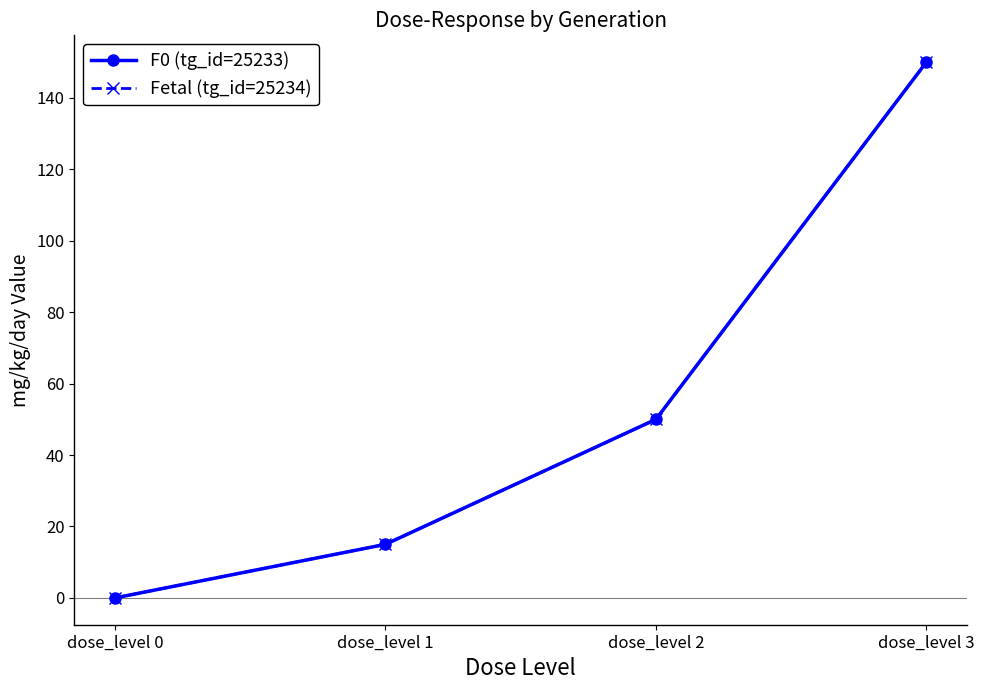

Reading left to right, list all the values displayed in this chart.

F0 (tg_id=25233): dose_level 0=0	dose_level 1=15	dose_level 2=50	dose_level 3=150
Fetal (tg_id=25234): dose_level 0=0	dose_level 1=15	dose_level 2=50	dose_level 3=150